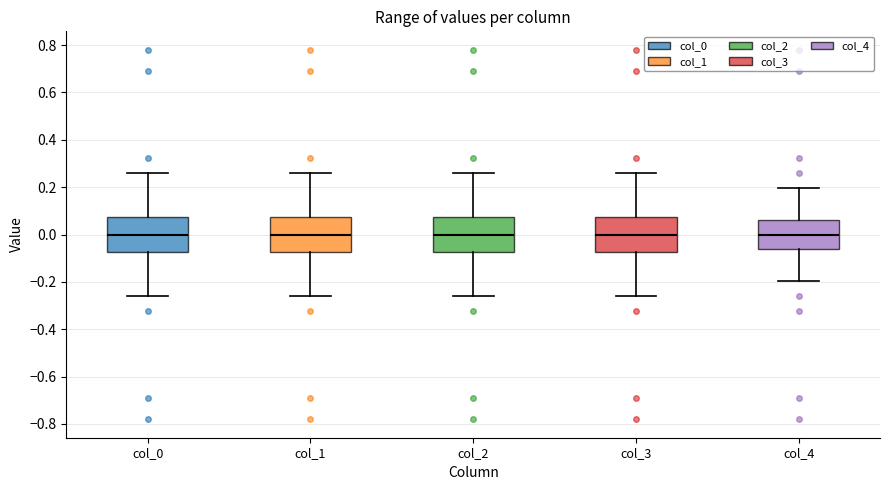

Where does the lower whisker of the box for col_0 end on the y-axis? The values are not printed on the chart, so give them approximately, as read against the axis.

-0.26